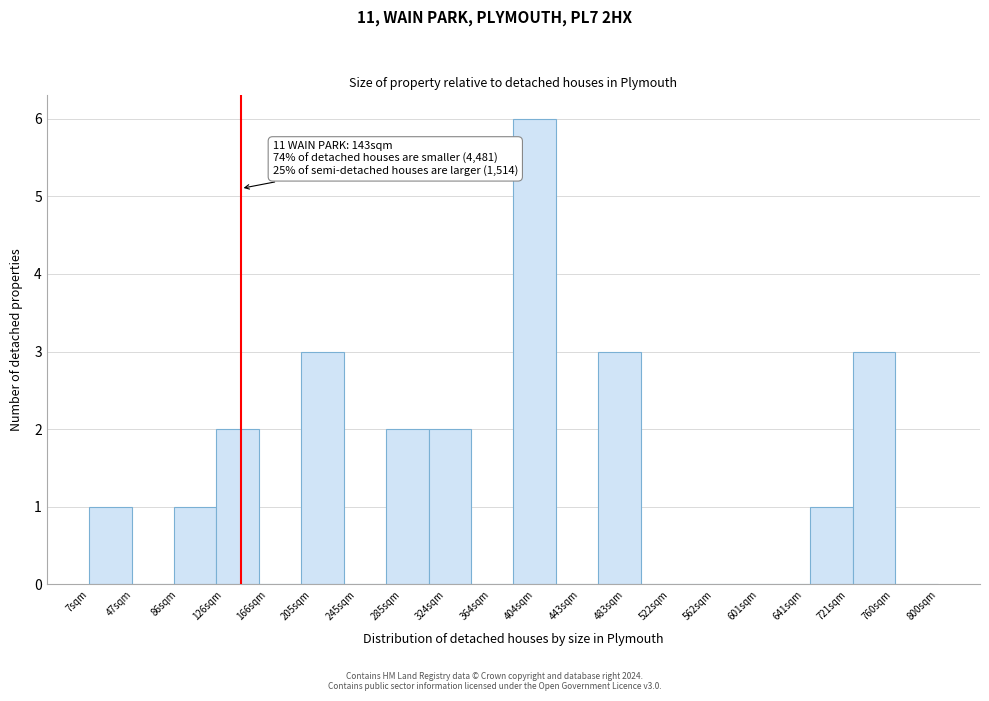

Reading right to left, extract all data points from this chart.

800sqm=0	760sqm=3	721sqm=1	641sqm=0	601sqm=0	562sqm=0	522sqm=0	483sqm=3	443sqm=0	404sqm=6	364sqm=0	324sqm=2	285sqm=2	245sqm=0	205sqm=3	166sqm=0	126sqm=2	86sqm=1	47sqm=0	7sqm=1